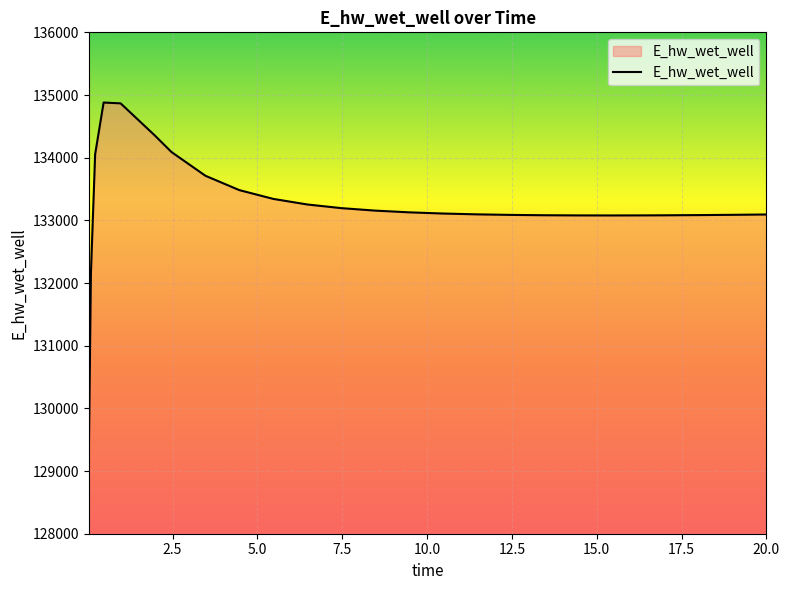

What is the minimum value shown in the chart?

129163.9